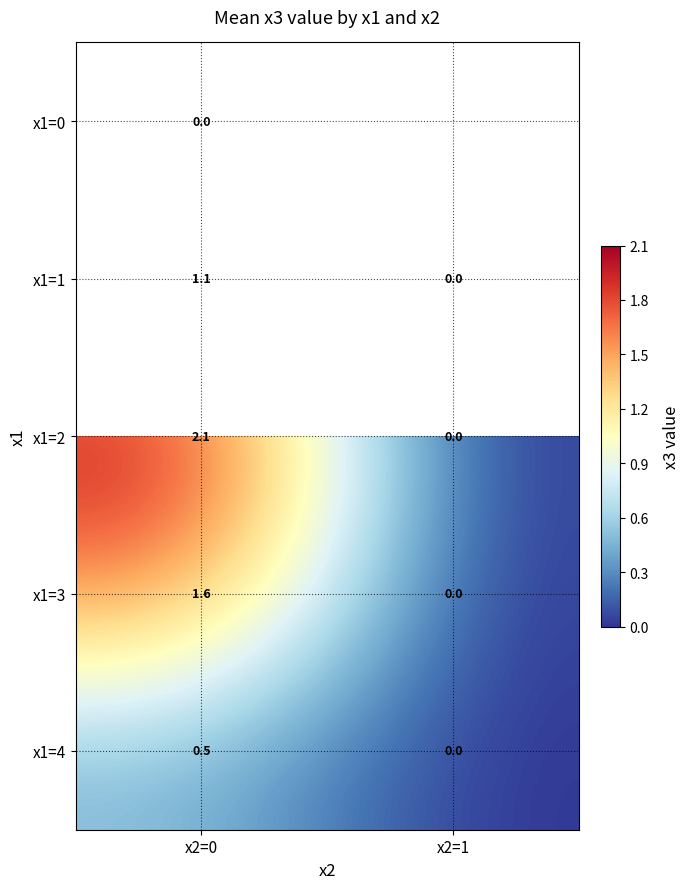

The x1=4 series shows 0.3 at x2=1. True or false?

False